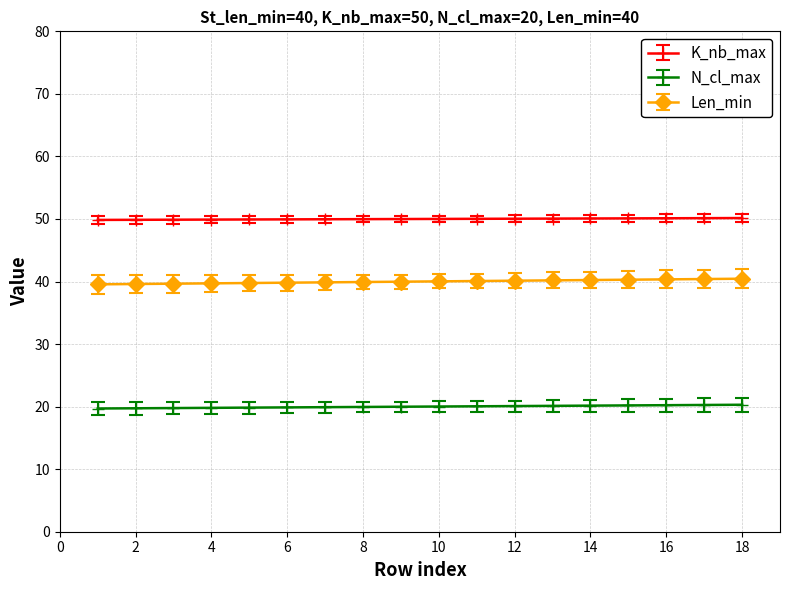

What is the value of the Len_min point at the 11th from the left?

40.1